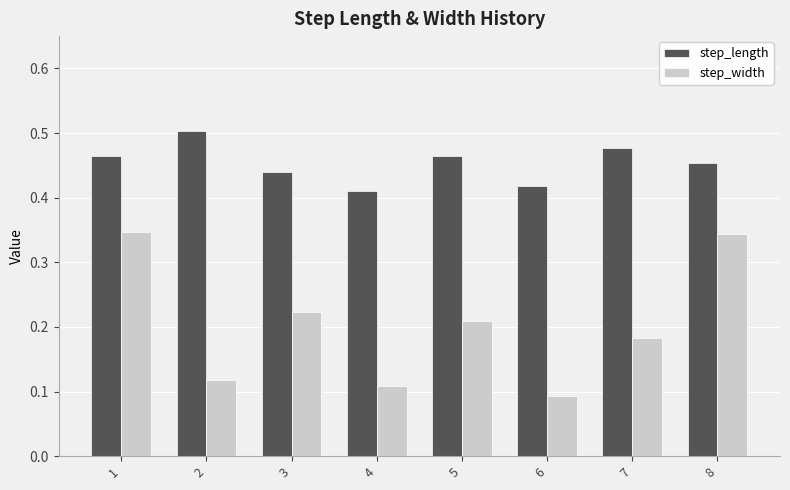

At which category does the chart reach its minimum across all series?

6